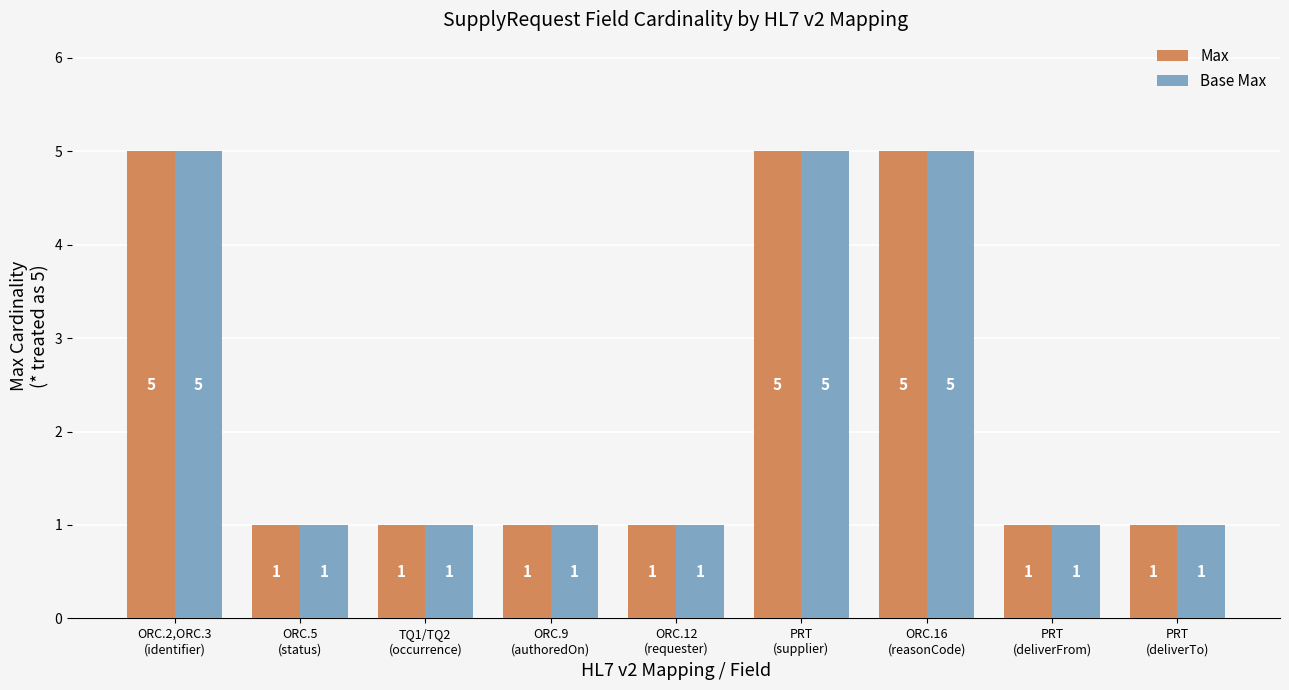

How many bars are there in each group?

2